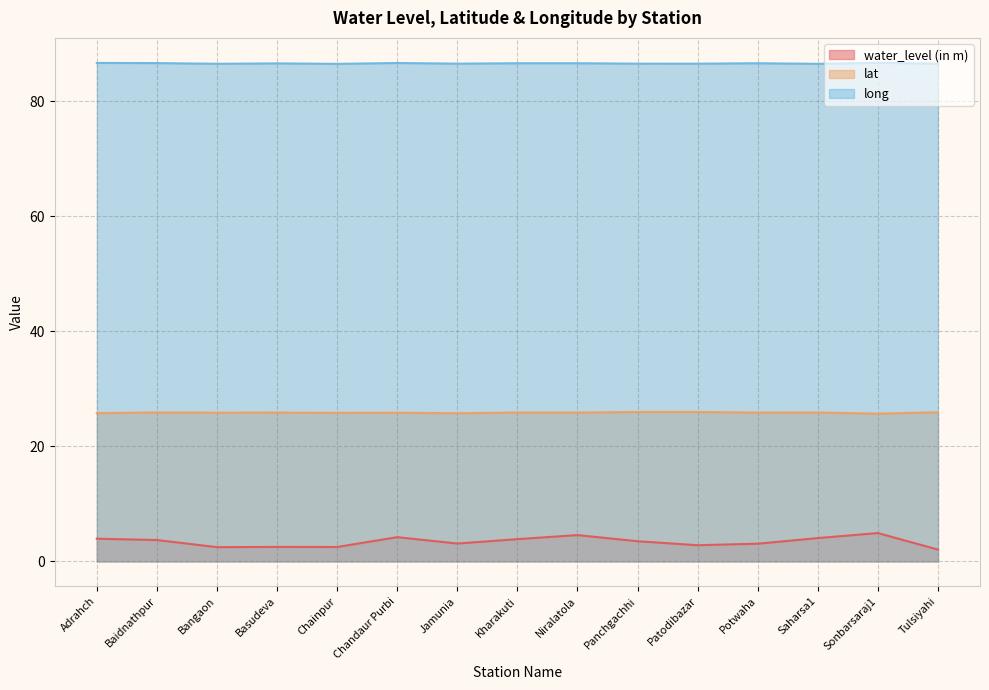

True or false: water_level (in m) and long cross at least once.

False